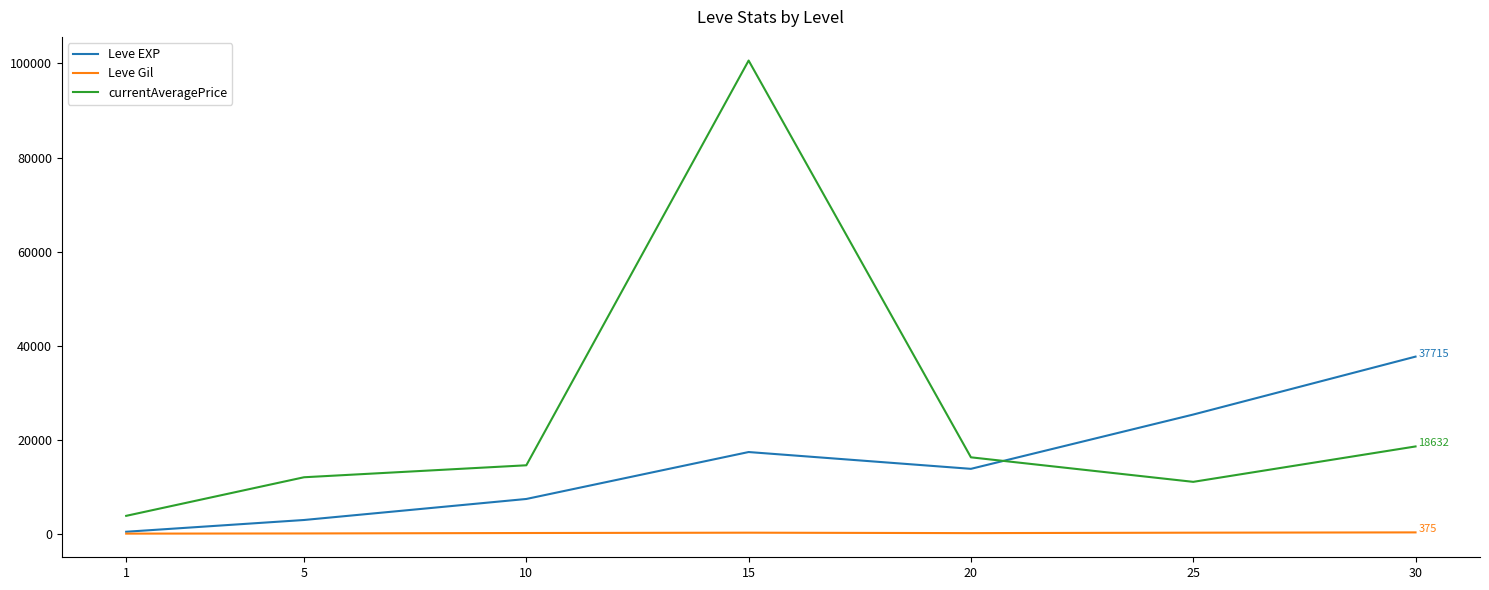

The value of currentAveragePrice at 30 is 9773.2. True or false?

False